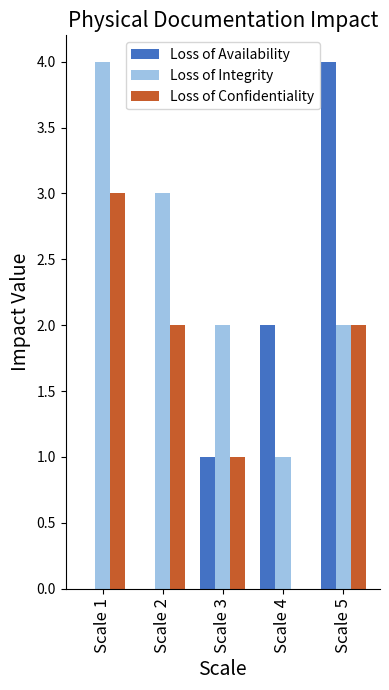

Reading right to left, list all the values displayed in this chart.

Loss of Availability: 4	2	1	0	0
Loss of Integrity: 2	1	2	3	4
Loss of Confidentiality: 2	0	1	2	3